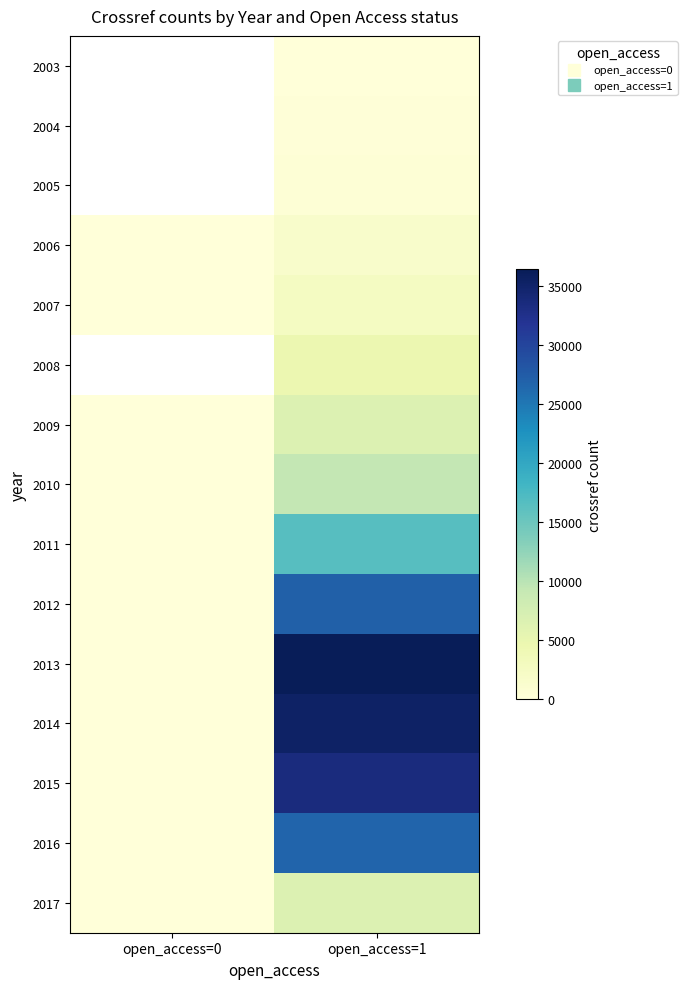

What is the maximum value shown in the chart?

36420.0